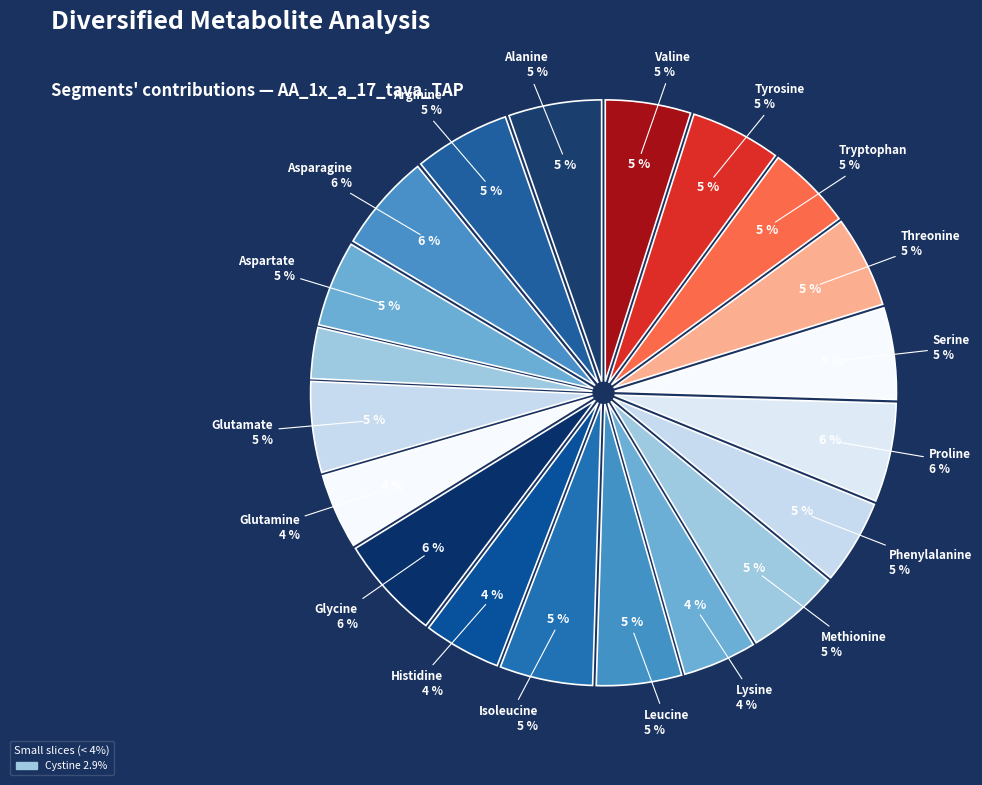

Does any single category account for the majority?

No